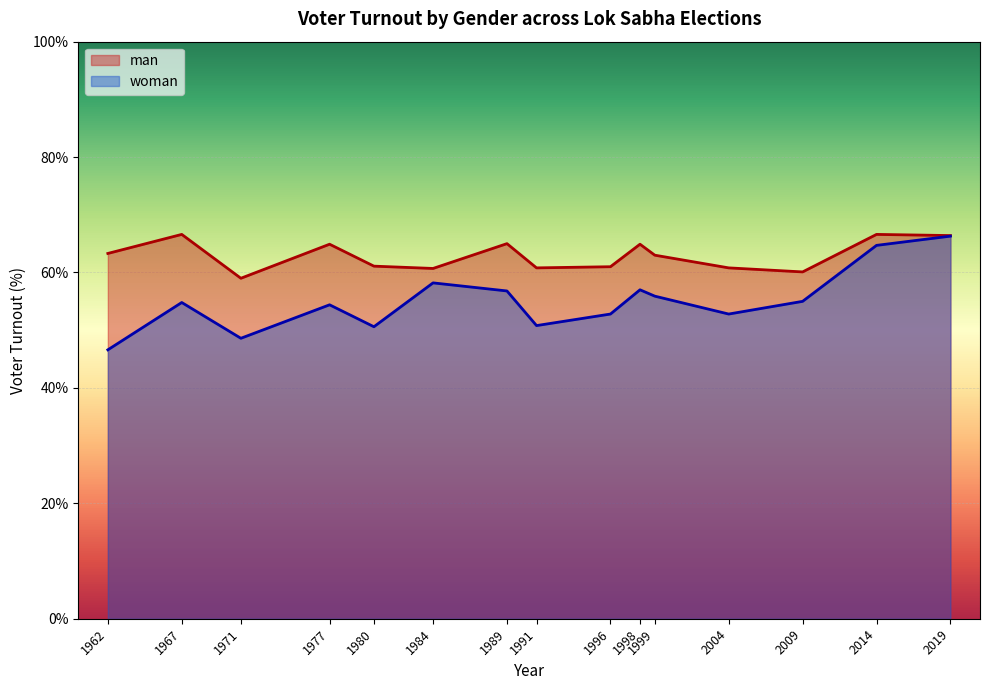

Between 2014 and 2019, which series saw the biggest shift?

woman